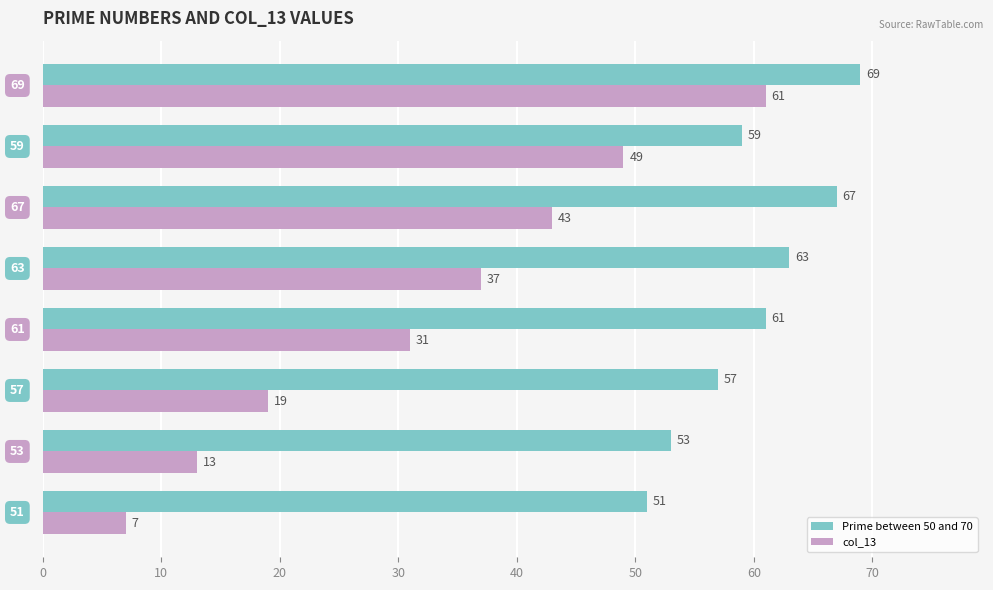

Rank the series by their average value, from lowest to highest.

col_13, Prime between 50 and 70